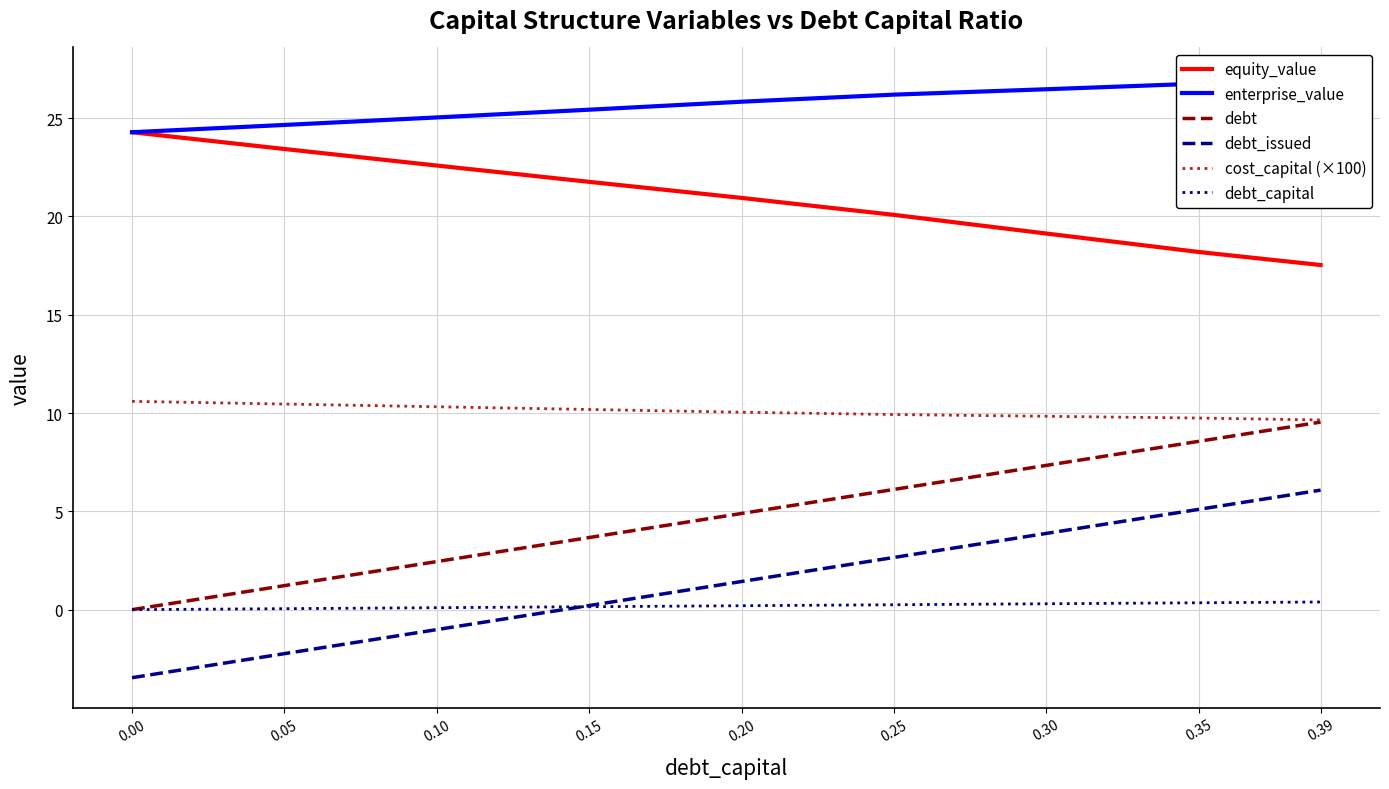

Which category has the lowest value in the cost_capital (×100) series?

0.39